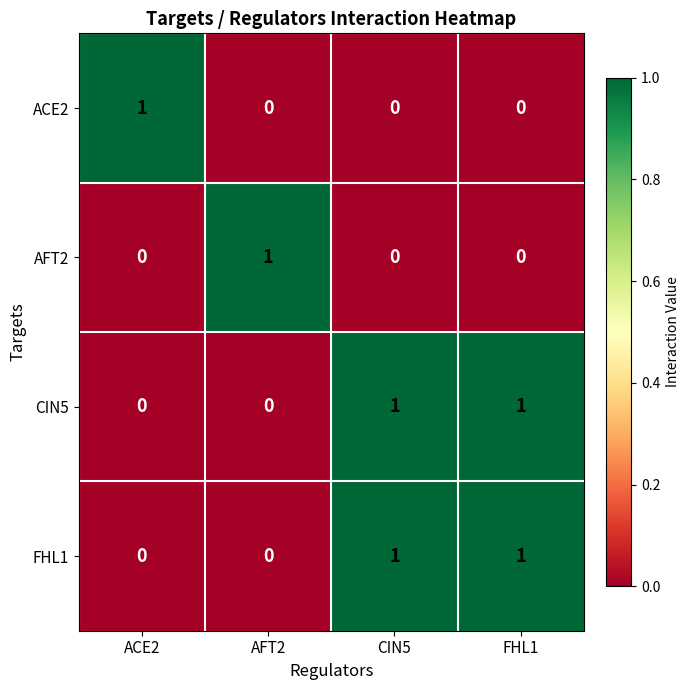

How many categories are shown in the chart?

4